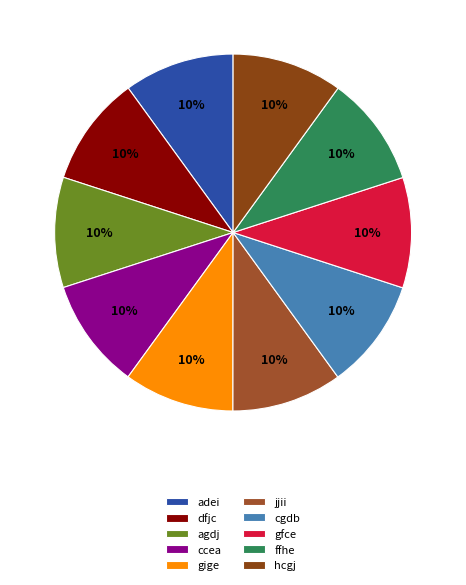

What percentage is NOT represented by adei?

90.0%